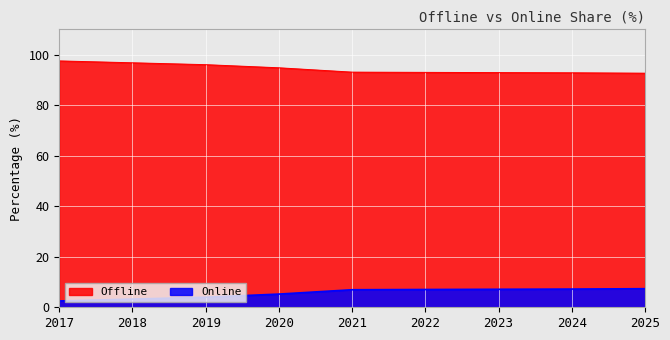

What is the highest value of the Online series?

7.4